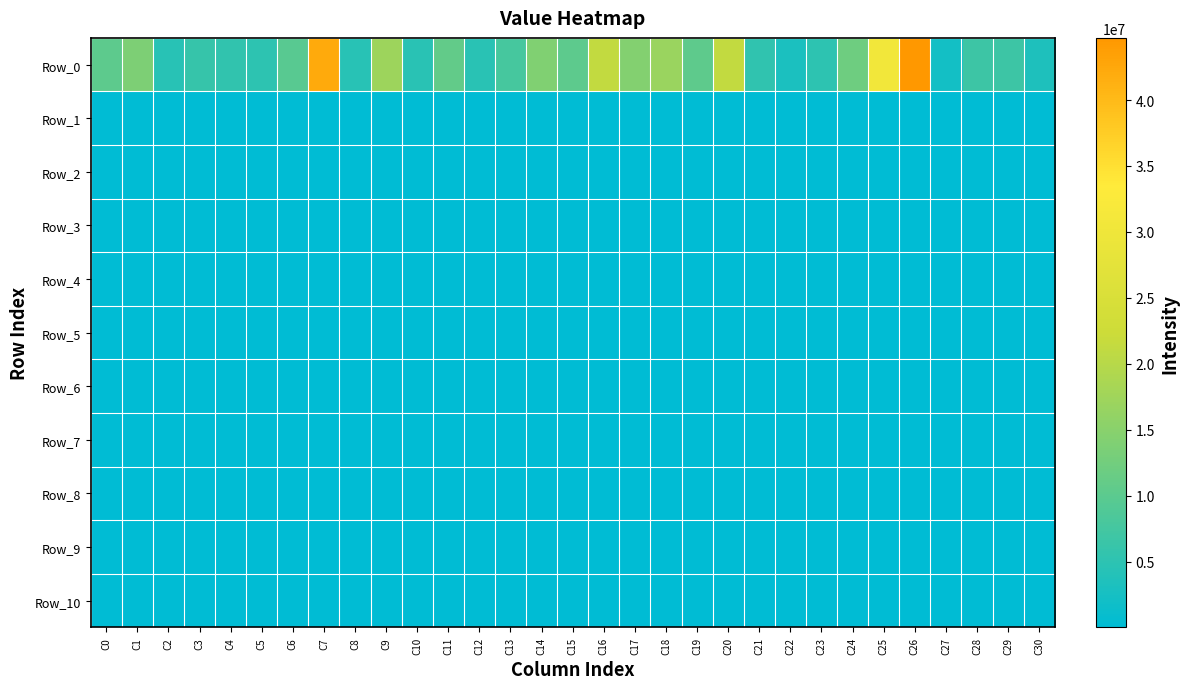

Reading left to right, transcribe all the data shown in this chart.

Row_0: C0=10227465.1	C1=13712150.4	C2=4421440.0	C3=5986503.1	C4=5467006.2	C5=5031783.4	C6=9708861.7	C7=42260596.6	C8=4470489.1	C9=17150273.8	C10=4720644.3	C11=10813160.4	C12=4599421.5	C13=7813635.6	C14=13981309.7	C15=10298004.5	C16=21278189.0	C17=14349367.0	C18=16797839.7	C19=10325694.4	C20=21198328.0	C21=5251549.8	C22=3088286.4	C23=5041893.5	C24=12082642.9	C25=30644750.6	C26=44712692.9	C27=2171029.6	C28=6751032.1	C29=6736480.6	C30=3469409.3
Row_1: C0=61373.9	C1=114775.1	C2=52205.0	C3=55195.0	C4=116534.8	C5=122230.2	C6=33096.0	C7=101964.2	C8=68352.0	C9=117544.2	C10=96288.3	C11=128811.5	C12=124135.5	C13=80987.5	C14=85607.7	C15=108238.3	C16=97827.5	C17=70109.1	C18=74741.6	C19=113907.2	C20=100098.0	C21=96650.3	C22=80782.1	C23=64404.6	C24=93016.7	C25=131467.8	C26=130540.2	C27=145703.2	C28=52041.6	C29=94312.8	C30=70574.7
Row_2: C0=61373.9	C1=65114.7	C2=52205.0	C3=39353.6	C4=96116.2	C5=48308.0	C6=33096.0	C7=51734.7	C8=41310.4	C9=78005.5	C10=64591.2	C11=30411.9	C12=47034.9	C13=44577.0	C14=59613.9	C15=46438.4	C16=77545.6	C17=54802.2	C18=47223.0	C19=75400.7	C20=51062.0	C21=55770.3	C22=30031.9	C23=29503.6	C24=51695.0	C25=60424.3	C26=37995.0	C27=55289.3	C28=34735.2	C29=40471.1	C30=41310.1
Row_3: C0=49724.7	C1=46983.2	C2=47724.8	C3=35358.8	C4=55283.0	C5=46251.9	C6=33096.0	C7=38309.0	C8=29792.2	C9=50756.8	C10=54982.8	C11=30411.9	C12=35543.4	C13=39447.1	C14=29507.1	C15=39556.6	C16=33649.5	C17=54802.2	C18=30630.8	C19=30802.0	C20=37961.5	C21=55770.3	C22=25777.2	C23=29503.6	C24=40078.1	C25=54510.1	C26=37995.0	C27=41227.7	C28=29531.8	C29=36141.4	C30=41310.1
Row_4: C0=47527.7	C1=33926.1	C2=47256.7	C3=21048.6	C4=35256.1	C5=45309.3	C6=33096.0	C7=34888.7	C8=24195.8	C9=33897.8	C10=46696.4	C11=30049.4	C12=35402.9	C13=25125.4	C14=17553.9	C15=32346.5	C16=33649.5	C17=41561.8	C18=12893.5	C19=30802.0	C20=35799.2	C21=45502.0	C22=24763.3	C23=22496.0	C24=32614.8	C25=20226.7	C26=37995.0	C27=36902.6	C28=21231.4	C29=29734.1	C30=41310.1
Row_5: C0=30055.5	C1=33926.1	C2=27690.7	C3=21048.6	C4=33277.4	C5=35694.8	C6=18544.7	C7=26924.8	C8=16043.8	C9=33286.1	C10=40262.9	C11=26667.3	C12=34287.3	C13=14171.2	C14=17553.9	C15=32132.5	C16=33649.5	C17=37953.3	C18=12893.5	C19=25180.6	C20=29624.2	C21=25196.1	C22=24763.3	C23=22496.0	C24=27325.6	C25=20226.7	C26=34861.8	C27=30370.6	C28=21231.4	C29=18443.5	C30=41310.1
Row_6: C0=30055.5	C1=30861.6	C2=15717.9	C3=21048.6	C4=29037.8	C5=27337.3	C6=18544.7	C7=26924.8	C8=16043.8	C9=33286.1	C10=36544.8	C11=25475.6	C12=25061.4	C13=14171.2	C14=17553.9	C15=30513.5	C16=26006.7	C17=32131.6	C18=12893.5	C19=25180.6	C20=21294.3	C21=20985.2	C22=15607.0	C23=22496.0	C24=24205.5	C25=20226.7	C26=34861.8	C27=30370.6	C28=18252.2	C29=18443.5	C30=29238.3
Row_7: C0=16605.8	C1=25050.7	C2=15265.1	C3=21048.6	C4=24513.4	C5=17837.9	C6=16074.9	C7=24825.5	C8=15601.2	C9=24250.1	C10=36544.8	C11=25475.6	C12=20842.0	C13=14171.2	C14=17553.9	C15=30513.5	C16=25949.3	C17=24571.7	C18=12893.5	C19=25180.6	C20=18653.3	C21=15709.7	C22=13663.9	C23=17155.7	C24=21652.6	C25=20226.7	C26=33893.8	C27=29846.4	C28=18252.2	C29=18169.2	C30=29238.3
Row_8: C0=16605.8	C1=25050.7	C2=11496.7	C3=19151.7	C4=24452.3	C5=17837.9	C6=16074.9	C7=19611.8	C8=9458.7	C9=24250.1	C10=20058.8	C11=25475.6	C12=18171.4	C13=14171.2	C14=16732.0	C15=18908.2	C16=20731.1	C17=23581.0	C18=12893.5	C19=23770.9	C20=18653.3	C21=14960.8	C22=13663.9	C23=17155.7	C24=19083.5	C25=20226.7	C26=33893.8	C27=25457.1	C28=13146.2	C29=14556.2	C30=22305.7
Row_9: C0=10222.1	C1=21798.9	C2=11496.7	C3=13197.0	C4=17612.9	C5=17837.9	C6=11706.3	C7=14385.1	C8=8111.6	C9=24250.1	C10=20058.8	C11=25475.6	C12=16363.3	C13=13359.2	C14=11451.4	C15=18908.2	C16=20731.1	C17=12376.0	C18=11097.4	C19=23770.9	C20=18653.3	C21=10620.4	C22=11290.1	C23=13413.5	C24=16313.8	C25=20226.7	C26=23137.9	C27=24334.6	C28=10082.9	C29=12222.6	C30=21220.9
Row_10: C0=10222.1	C1=11562.6	C2=8235.3	C3=12109.2	C4=17612.9	C5=17837.9	C6=11706.3	C7=10675.8	C8=8111.6	C9=21136.8	C10=19608.4	C11=13239.7	C12=16363.3	C13=12270.2	C14=11451.4	C15=18908.2	C16=17346.3	C17=10484.7	C18=7543.7	C19=20467.6	C20=18653.3	C21=8389.9	C22=11290.1	C23=12082.1	C24=14045.5	C25=13811.5	C26=20490.1	C27=16745.0	C28=10082.9	C29=12222.6	C30=20704.2